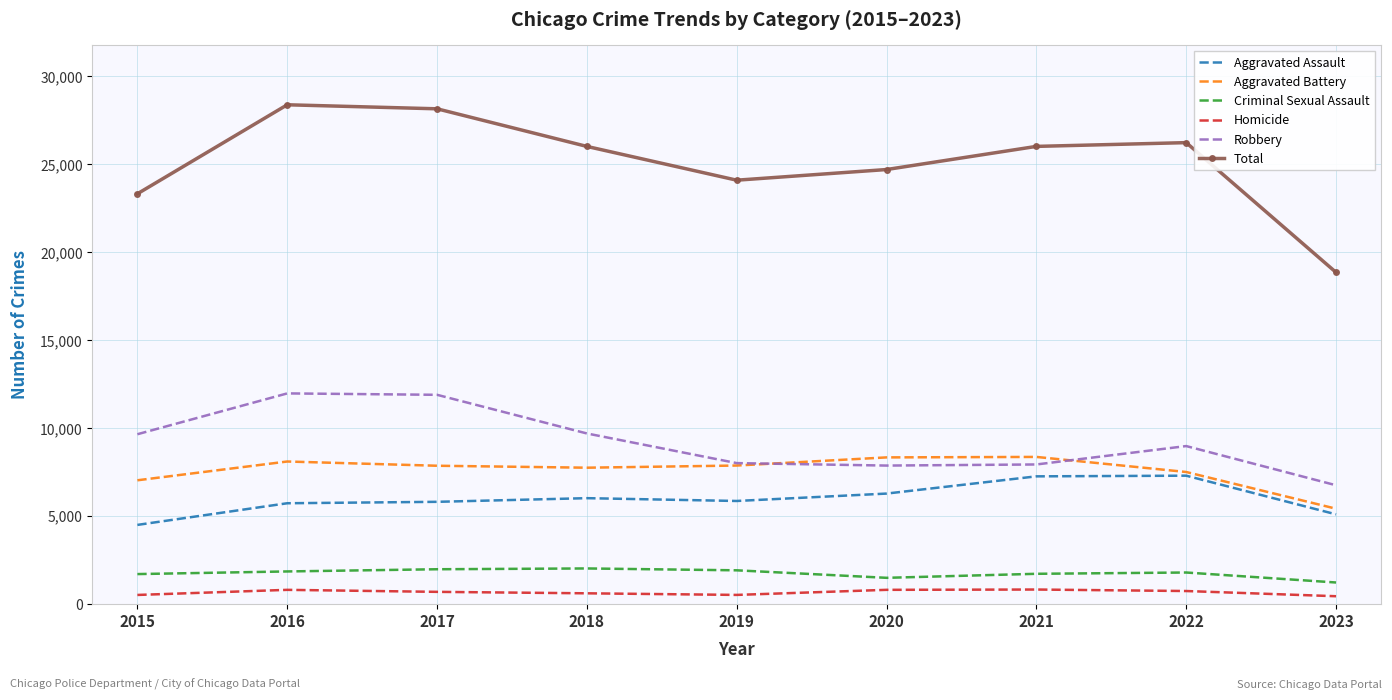

Which series has the largest range (max minus min)?

Total